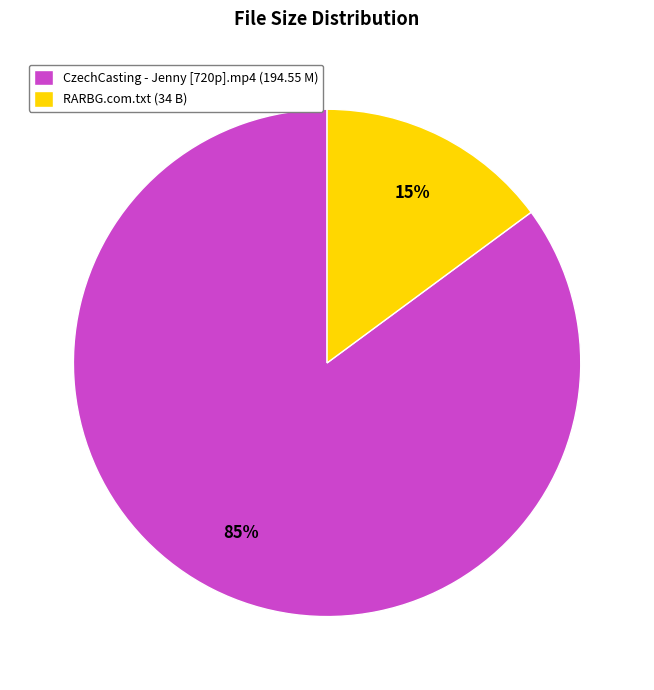

Which category has the smallest portion of the pie?

RARBG.com.txt